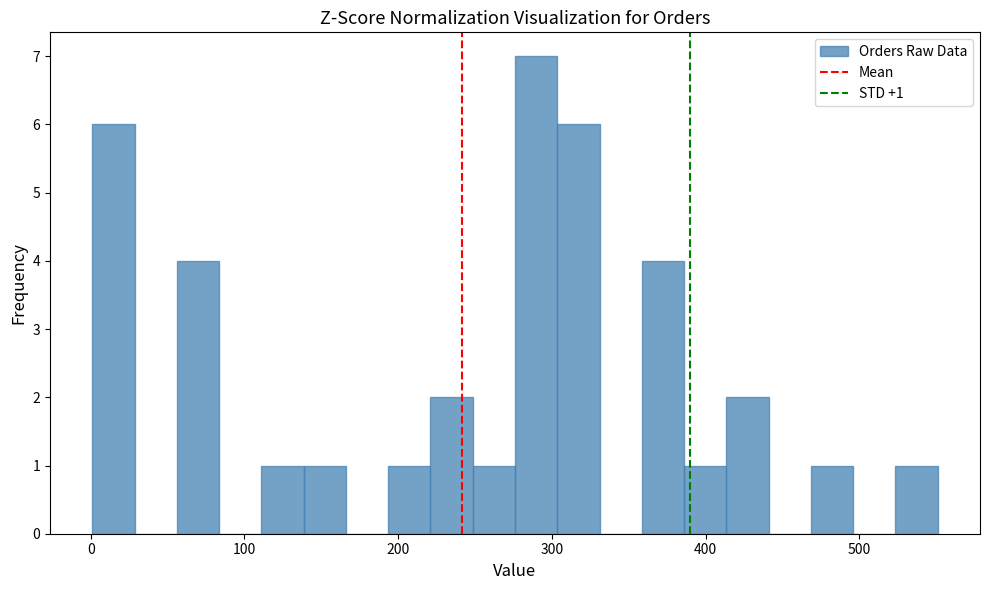

Read against the x-axis, roughly where is the centre of the tallest bar?

290